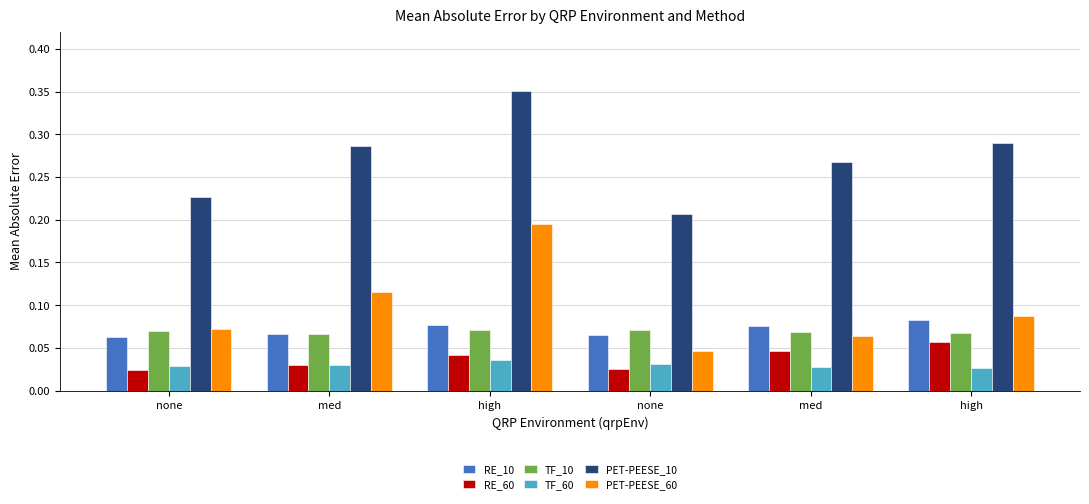

How many series are shown in this chart?

6